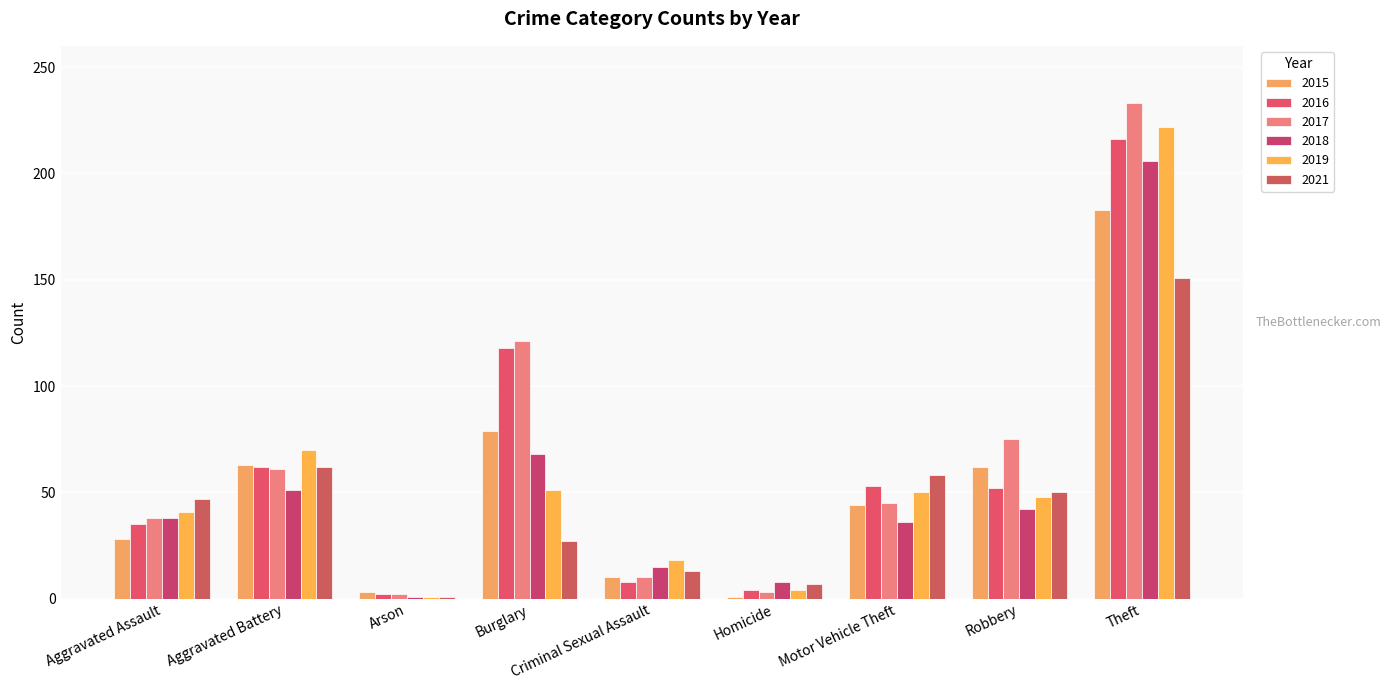

Where does the 2016 series first go above 52?

Aggravated Battery